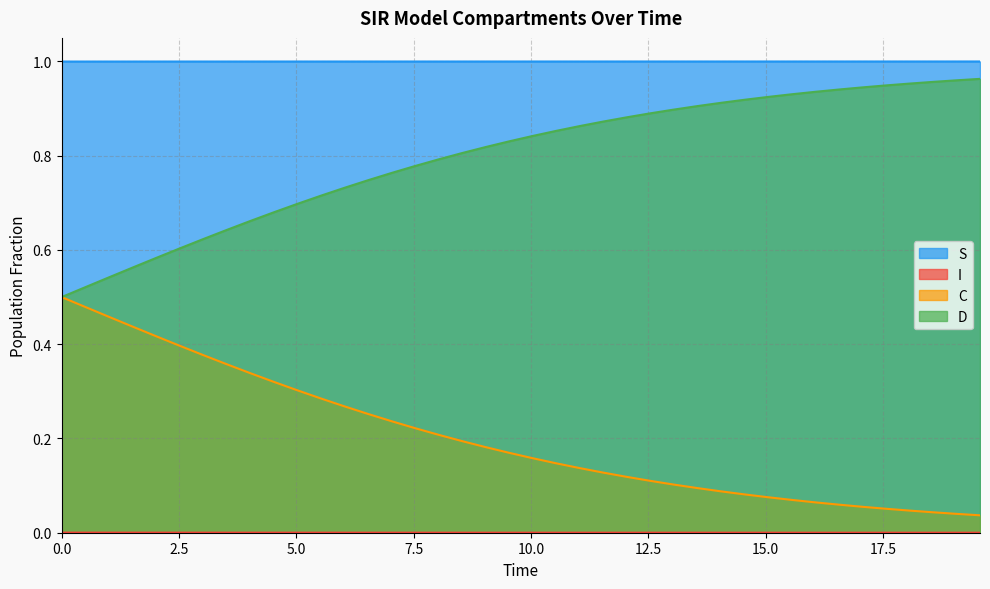

At how many categories does at least one series exceed 0?

40